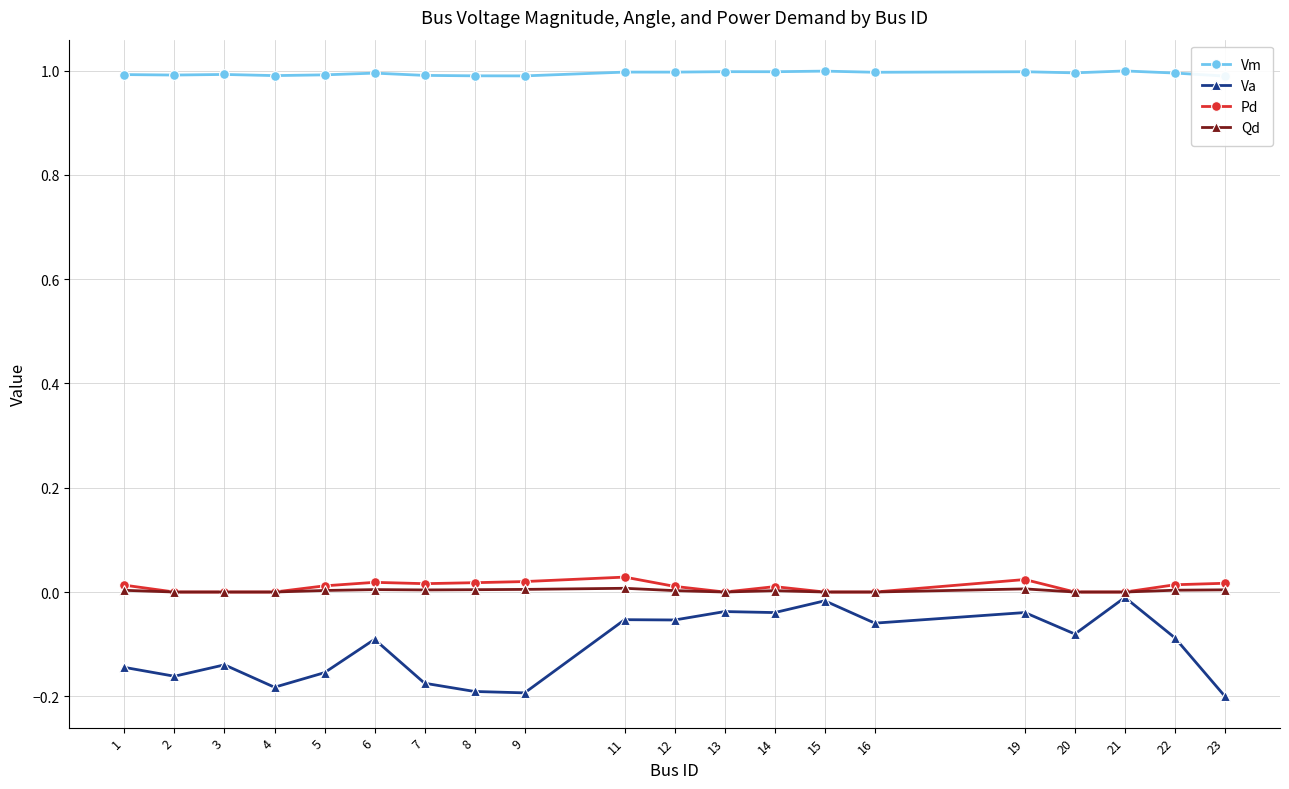

True or false: Va and Qd cross at least once.

False